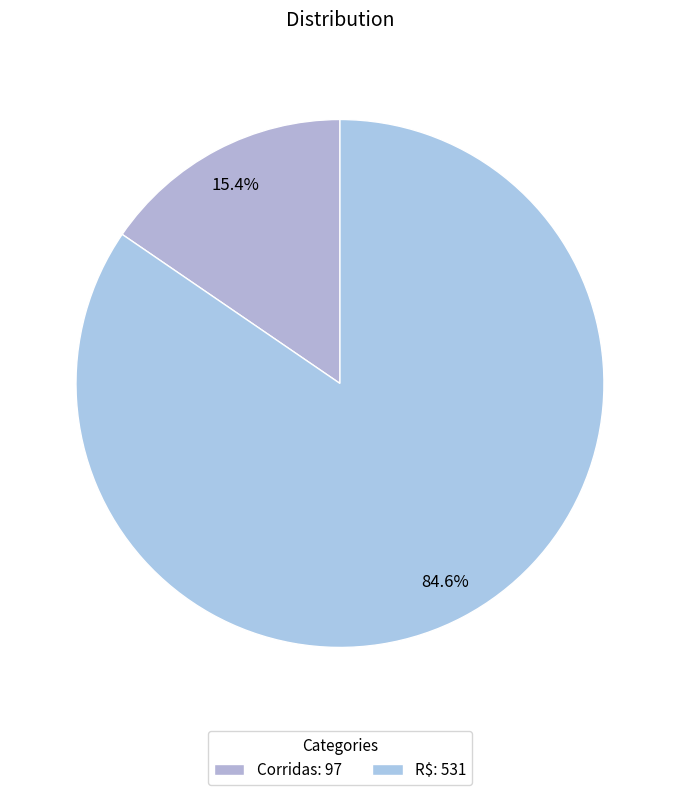

Approximately how many times larger is the value at Corridas compared to R$?

0.2